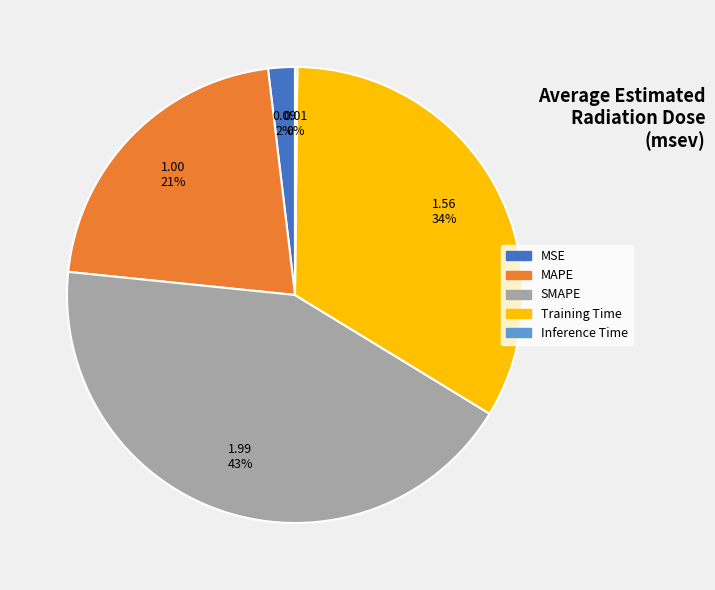

To the nearest percent, what is the difference between the SMAPE and MSE slice percentages?

41%